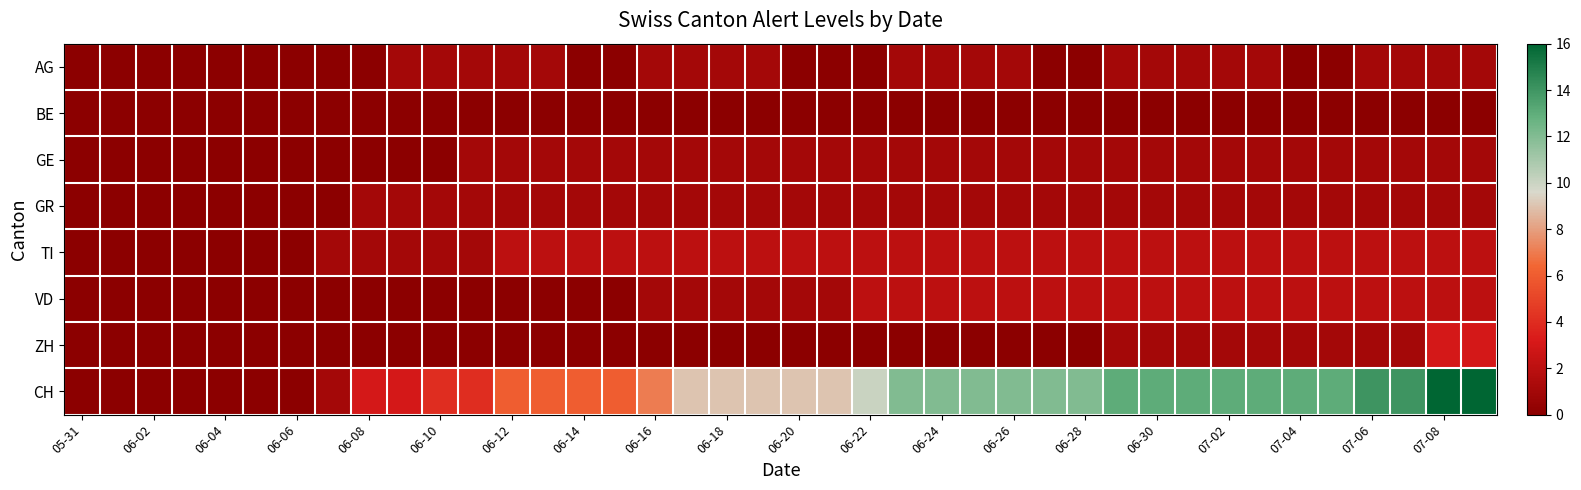

Reading left to right, extract all data points from this chart.

AG: 0	0	0	0	0	0	0	0	0	1	1	1	1	1	0	0	1	1	1	1	0	0	0	1	1	1	1	0	0	1	1	1	1	1	0	0	1	1	1	1
BE: 0	0	0	0	0	0	0	0	0	0	0	0	0	0	0	0	0	0	0	0	0	0	0	0	0	0	0	0	0	0	0	0	0	0	0	0	0	0	0	0
GE: 0	0	0	0	0	0	0	0	0	0	0	1	1	1	1	1	1	1	1	1	1	1	1	1	1	1	1	1	1	1	1	1	1	1	1	1	1	1	1	1
GR: 0	0	0	0	0	0	0	0	1	1	1	1	1	1	1	1	1	1	1	1	1	1	1	1	1	1	1	1	1	1	1	1	1	1	1	1	1	1	1	1
TI: 0	0	0	0	0	0	0	1	1	1	1	1	2	2	2	2	2	2	2	2	2	2	2	2	2	2	2	2	2	2	2	2	2	2	2	2	2	2	2	2
VD: 0	0	0	0	0	0	0	0	0	0	0	0	0	0	0	0	1	1	1	1	1	1	2	2	2	2	2	2	2	2	2	2	2	2	2	2	2	2	2	2
ZH: 0	0	0	0	0	0	0	0	0	0	0	0	0	0	0	0	0	0	0	0	0	0	0	0	0	0	0	0	0	1	1	1	1	1	1	1	1	1	3	3
CH: 0	0	0	0	0	0	0	1	3	3	4	4	6	6	6	6	7	9	9	9	9	9	10	12	12	12	12	12	12	13	13	13	13	13	13	13	14	14	16	16